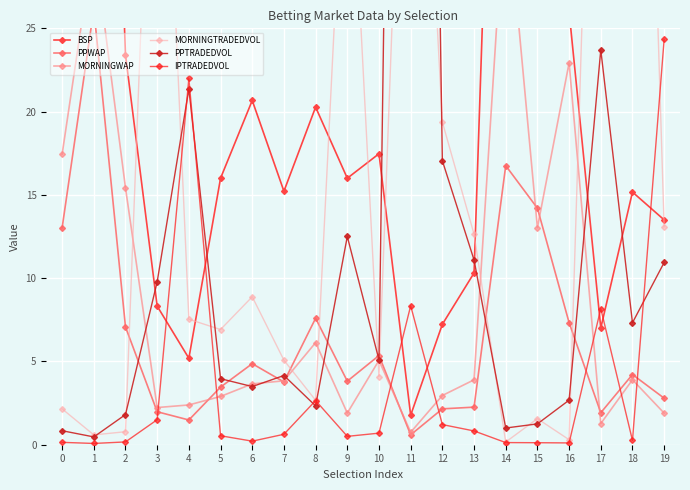

In PPWAP, how many points are higher than both neighbors (excluding endpoints)?

6